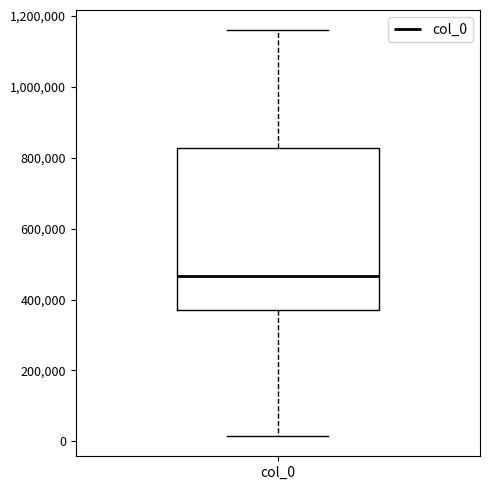

Transcribe this box plot: give where the median line is, the range the box spans, and where the two whiskers end, as read against the y-axis. The values are not printed on the chart, so give them approximately, as read against the axis.

median 460000, box 360000 to 820000, whiskers 20000 to 1160000